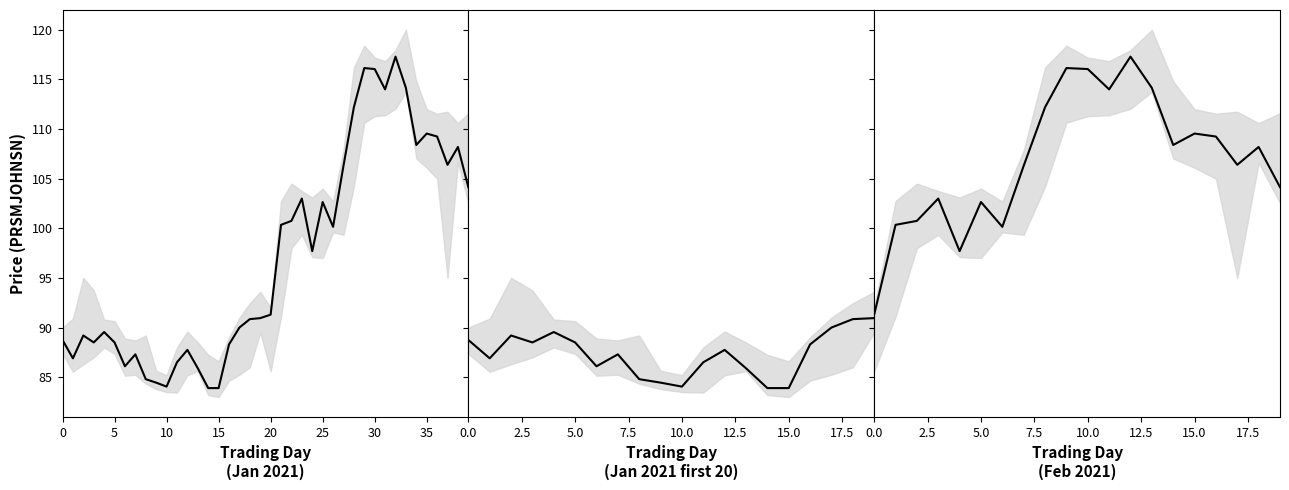

True or false: the data shows 114.0 at 11.

True